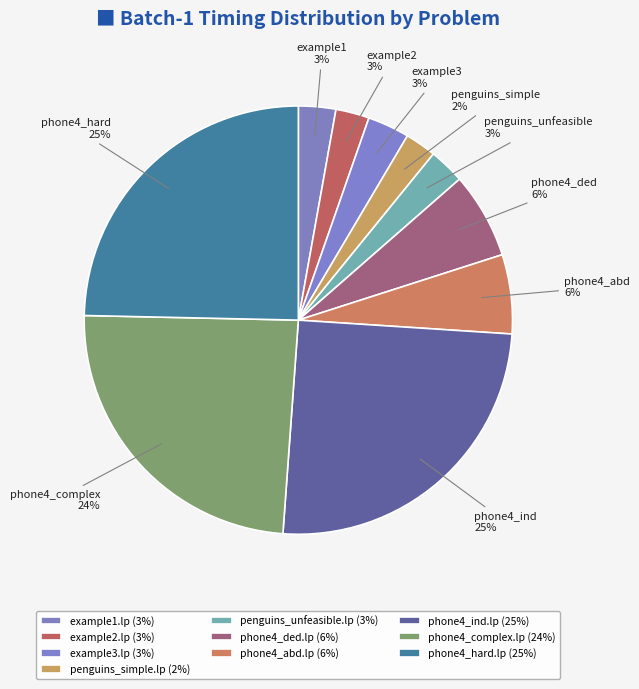

What is the largest slice in the pie chart?

phone4_ind.lp